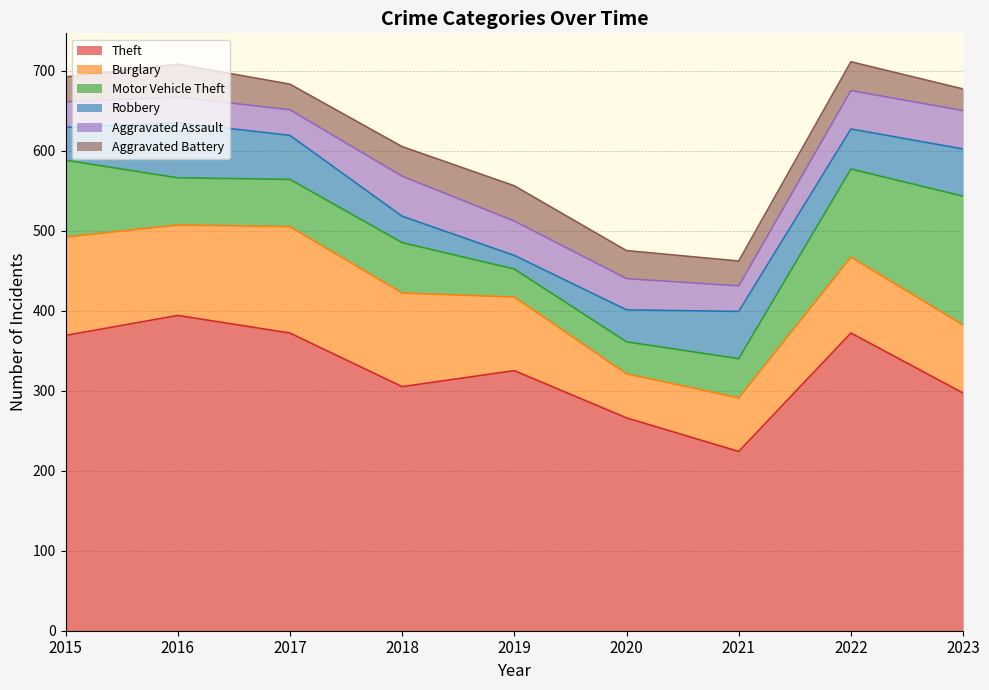

The Motor Vehicle Theft series shows 49 at 2021. True or false?

True